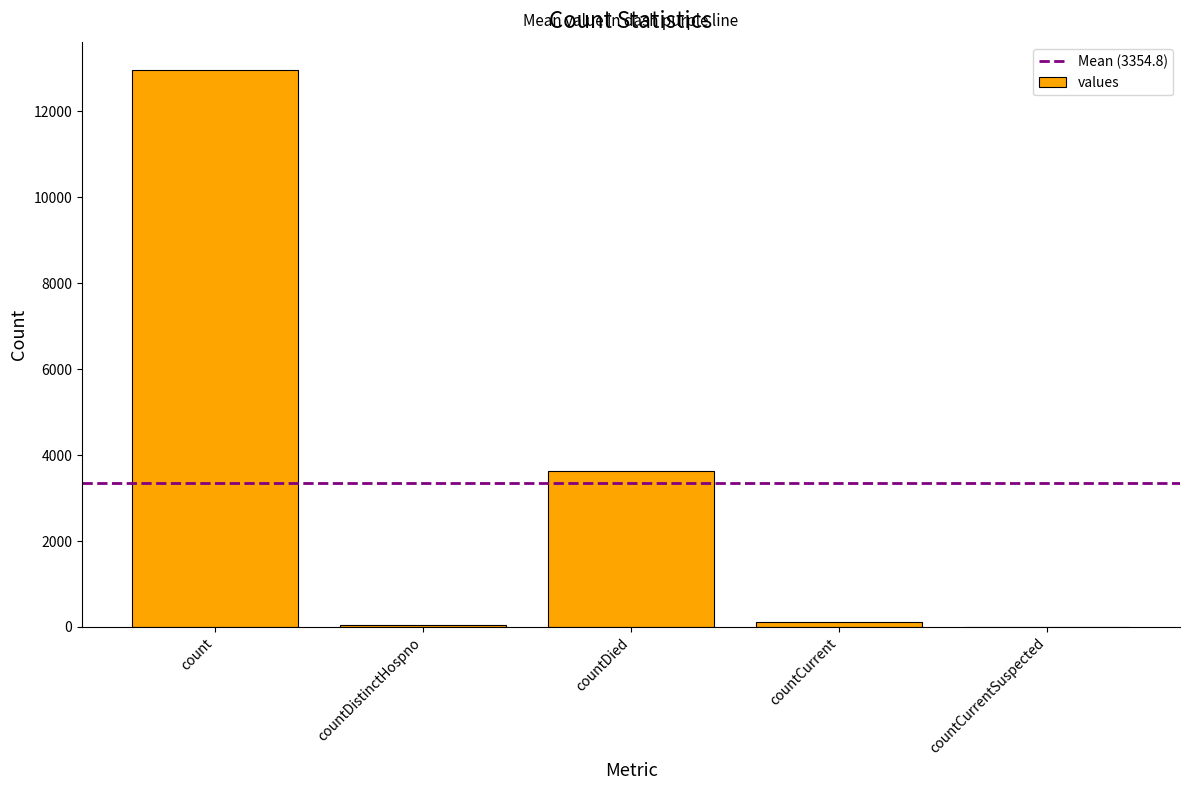

How many distinct data groups are displayed?

1